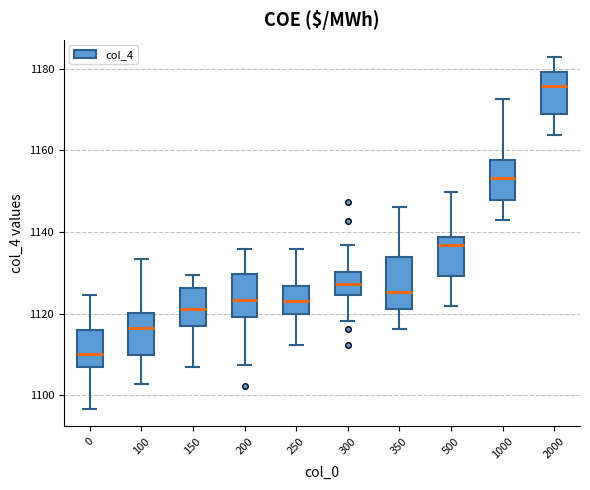

Which box's median line is the lowest?

0